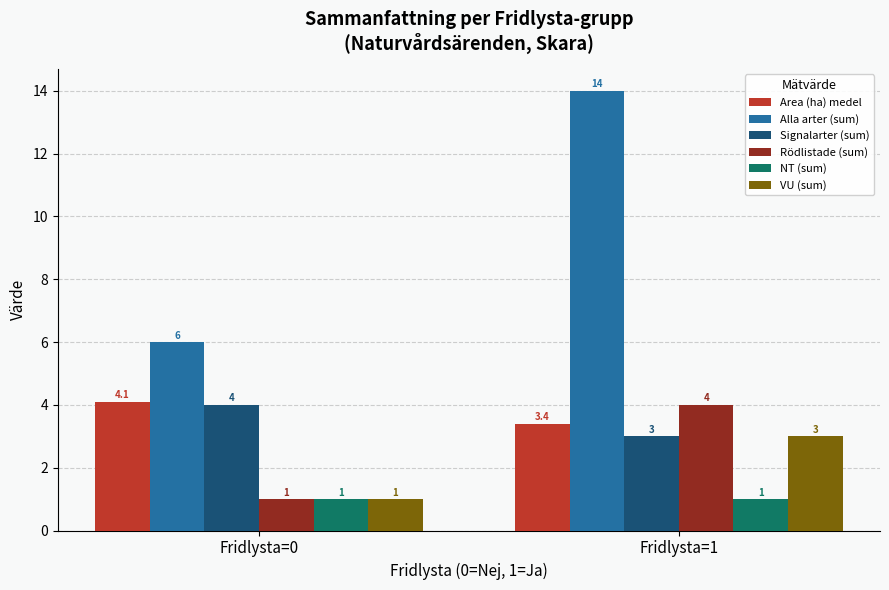

What are all the series names shown in the legend?

Area (ha) medel, Alla arter (sum), Signalarter (sum), Rödlistade (sum), NT (sum), VU (sum)